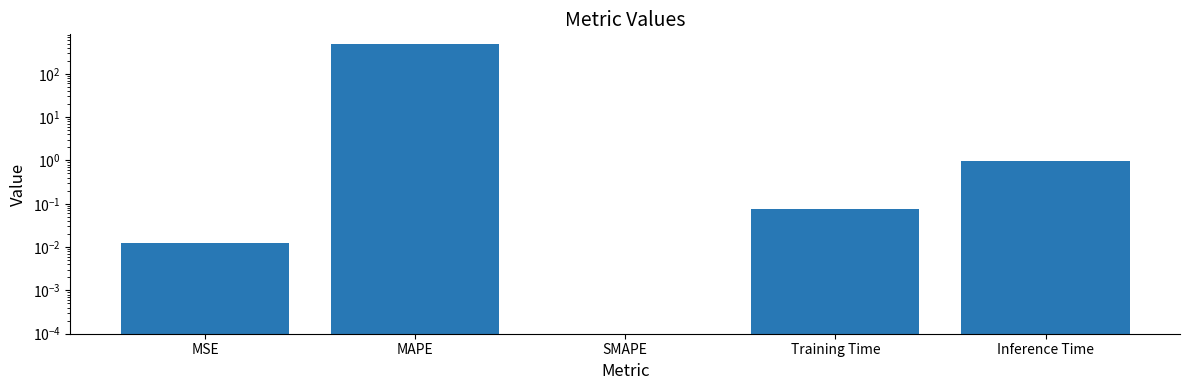

How many bars are there in total?

5